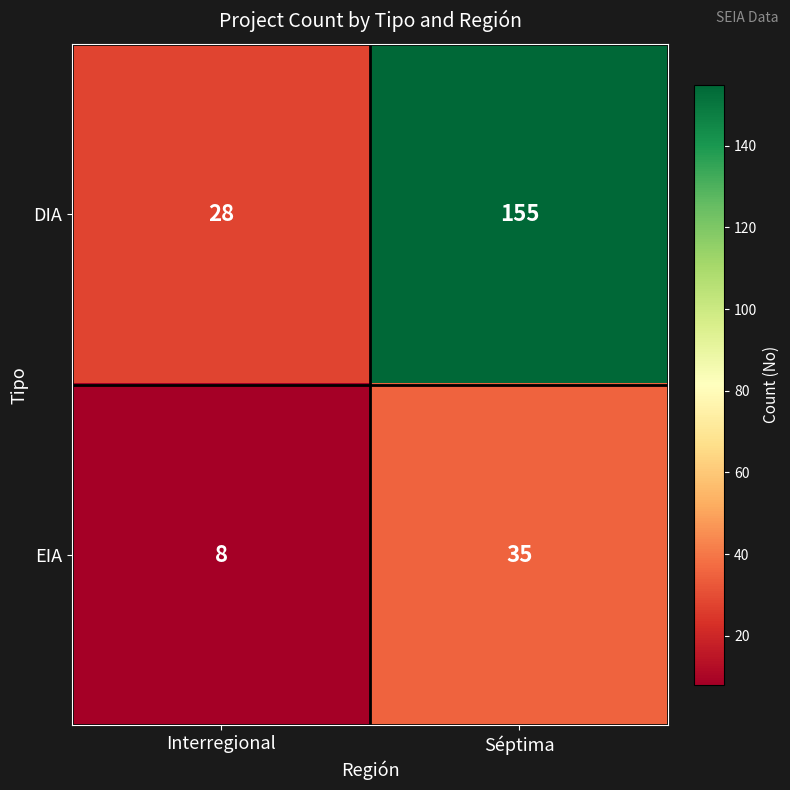

At Interregional, list the series in order from smallest to largest.

EIA, DIA